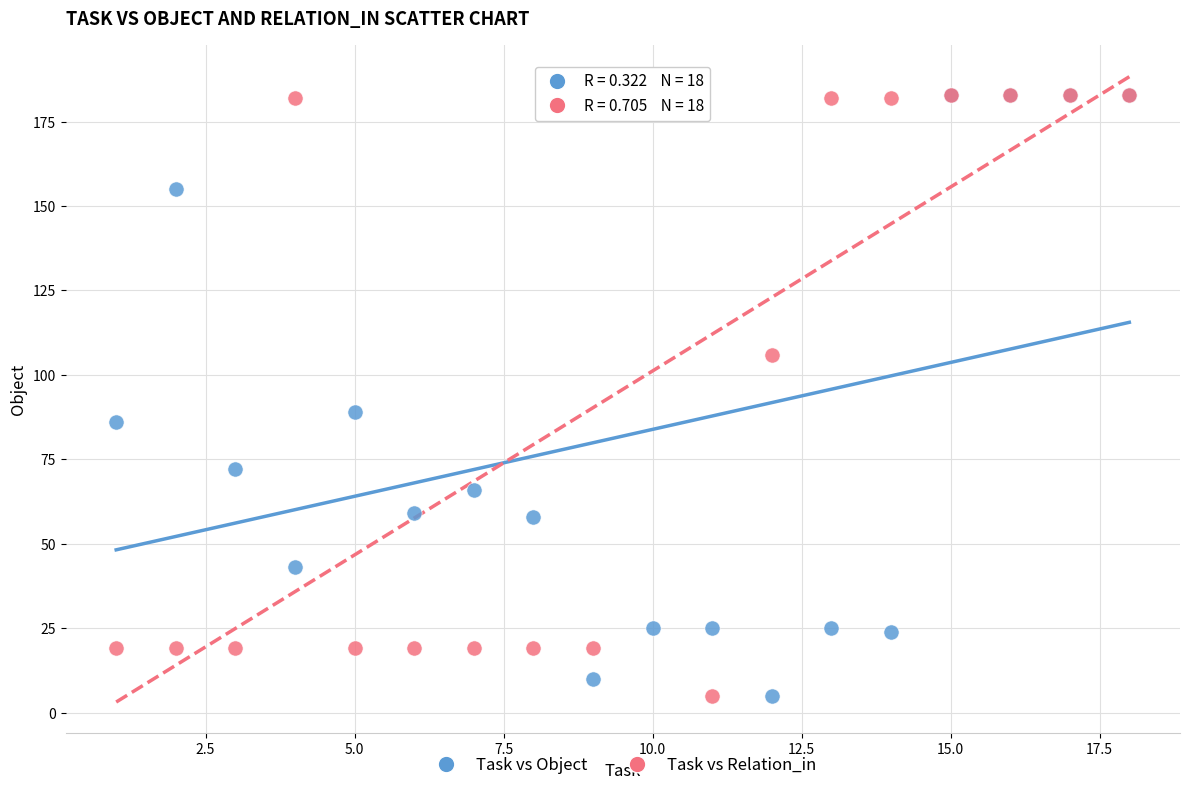

In the Task vs Object series, what Y value is closest to 94?

89